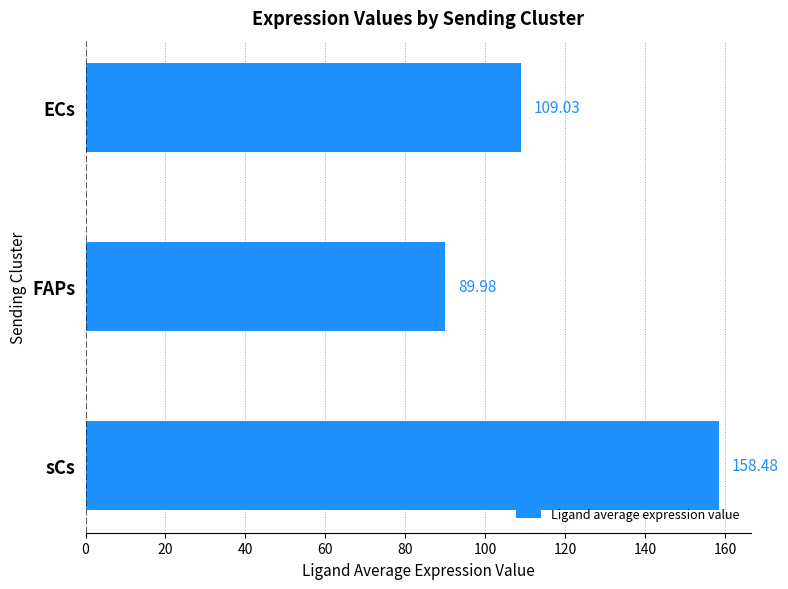

What is the label of the 1st bar from the bottom?

sCs